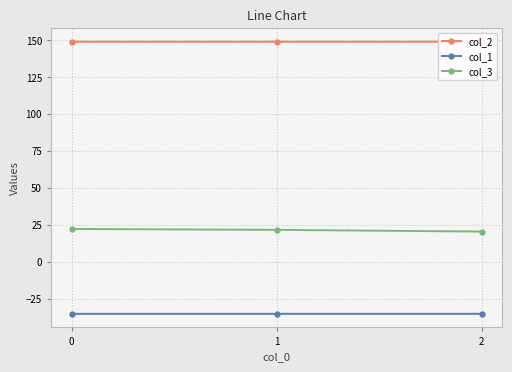

Does the chart have visible grid lines?

Yes